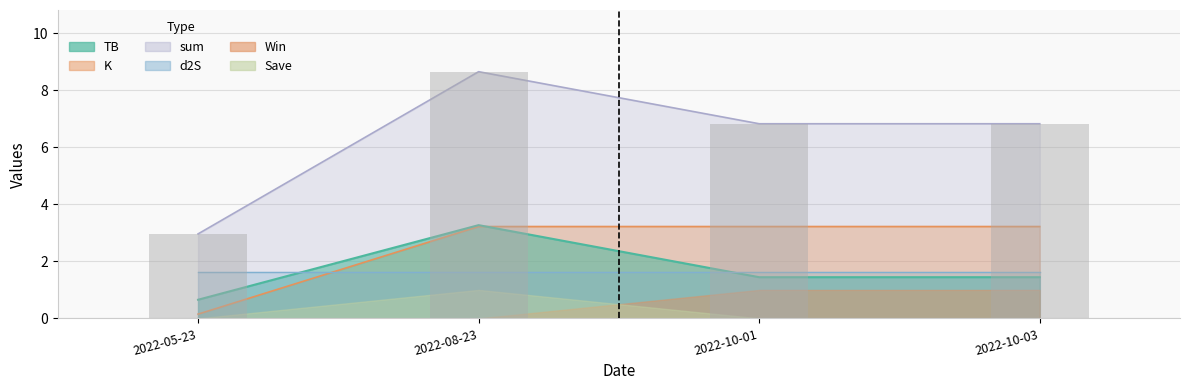

Is it true that TB equals 0.5 at 2022-10-01?

False